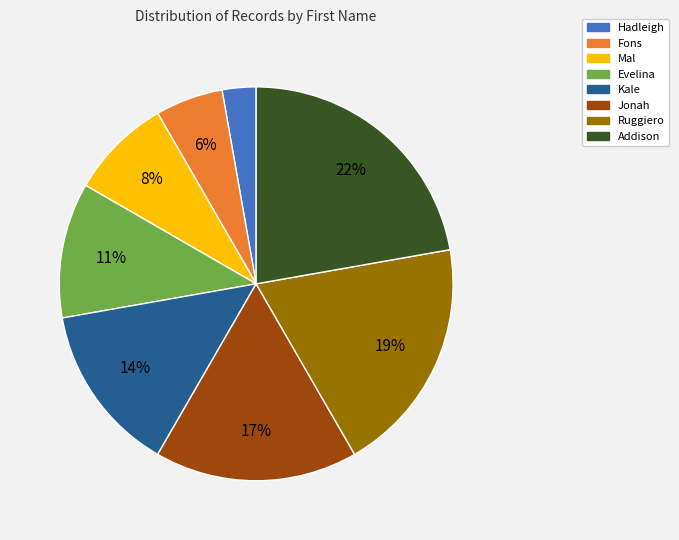

To the nearest percent, what is the combined percentage of Hadleigh and Kale?

17%